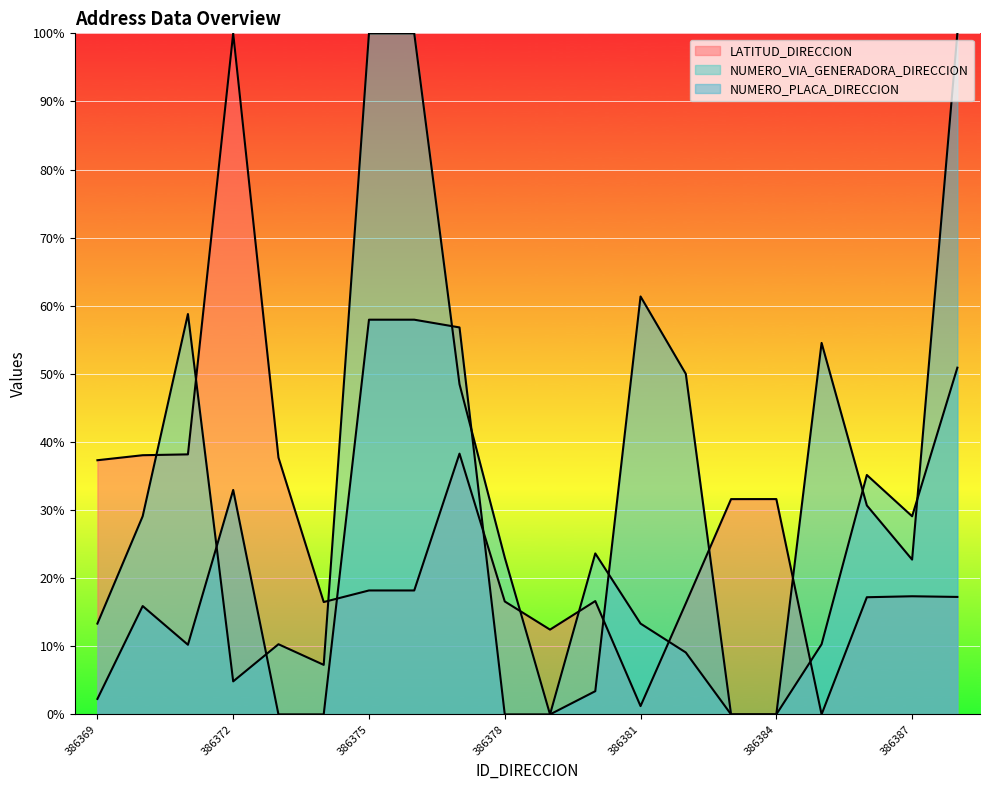

Reading left to right, list all the values displayed in this chart.

LATITUD_DIRECCION: 386369=37.3	386370=38.1	386371=38.2	386372=100.0	386373=37.7	386374=16.5	386375=18.2	386376=18.2	386377=38.3	386378=16.6	386379=12.4	386380=16.6	386381=1.2	386382=16.3	386383=31.6	386384=31.6	386385=0.0	386386=17.2	386387=17.3	386388=17.2
NUMERO_VIA_GENERADORA_DIRECCION: 386369=13.3	386370=29.1	386371=58.8	386372=4.8	386373=10.3	386374=7.3	386375=100.0	386376=100.0	386377=48.5	386378=23.0	386379=0.0	386380=23.6	386381=13.3	386382=9.1	386383=0.0	386384=0.0	386385=10.3	386386=35.2	386387=29.1	386388=50.9
NUMERO_PLACA_DIRECCION: 386369=2.3	386370=15.9	386371=10.2	386372=33.0	386373=0.0	386374=0.0	386375=58.0	386376=58.0	386377=56.8	386378=0.0	386379=0.0	386380=3.4	386381=61.4	386382=50.0	386383=0.0	386384=0.0	386385=54.5	386386=30.7	386387=22.7	386388=100.0